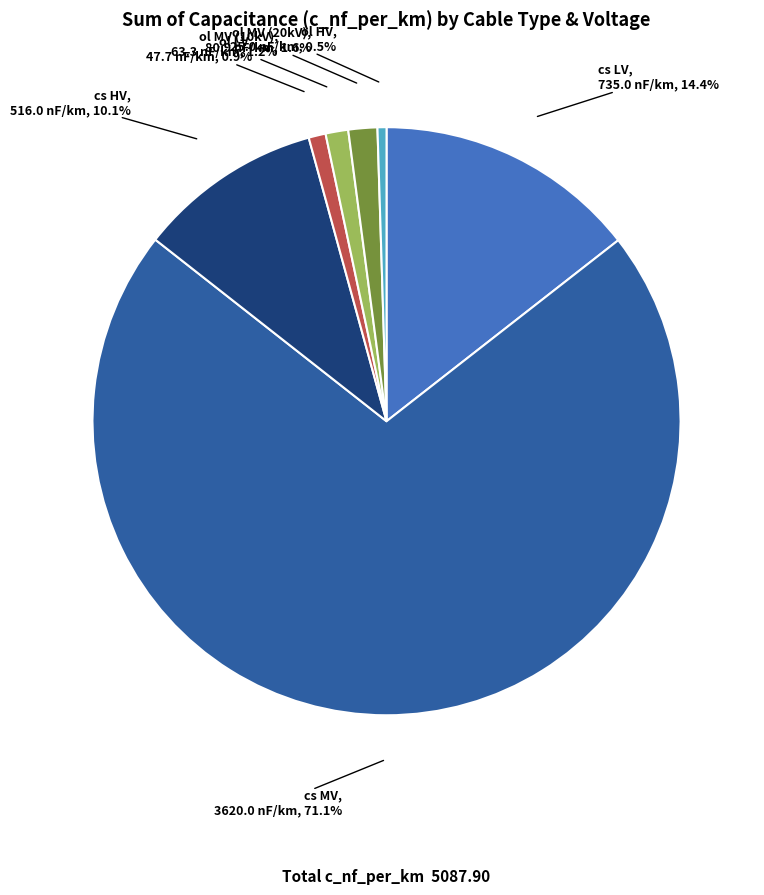

Does ol LV represent more than half of the total?

No